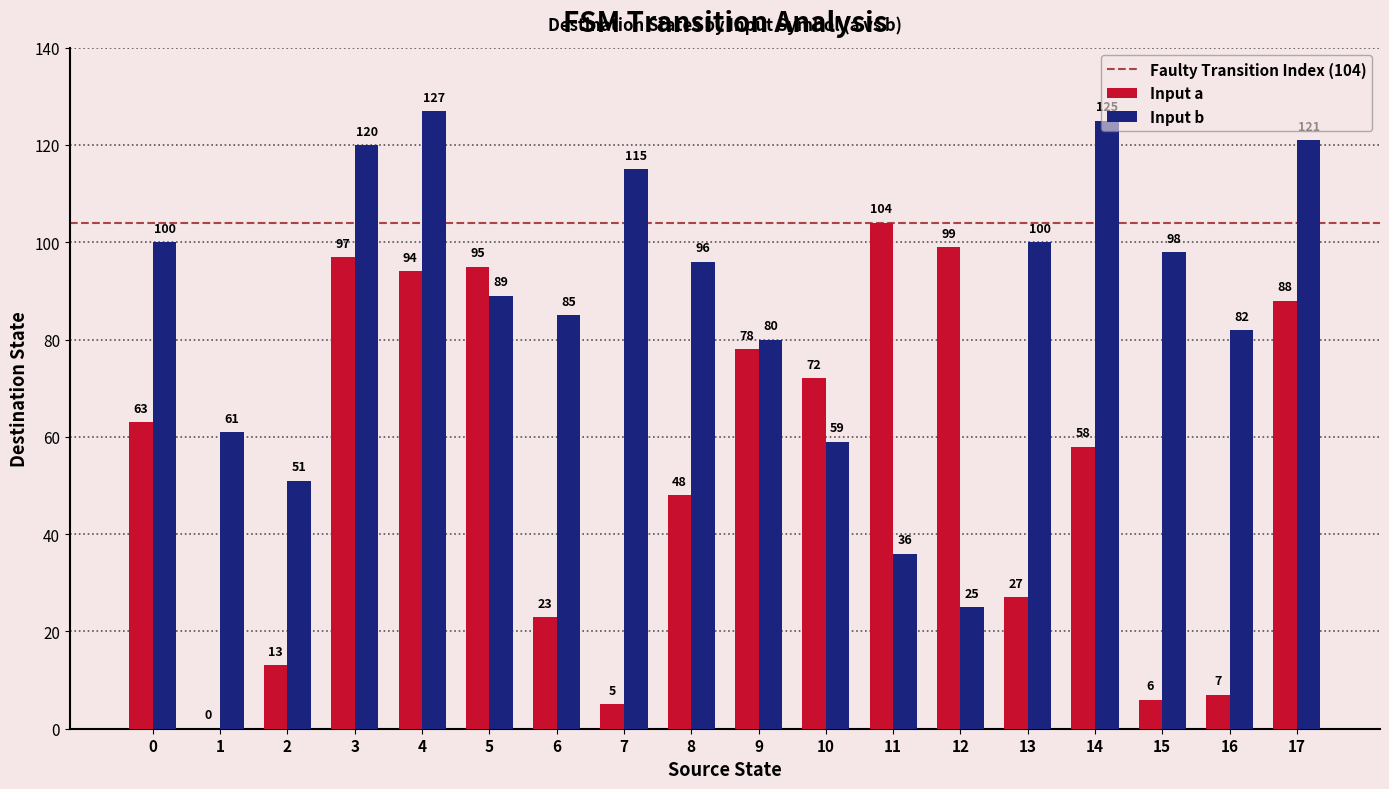

What is the total value across all series at 13?

127